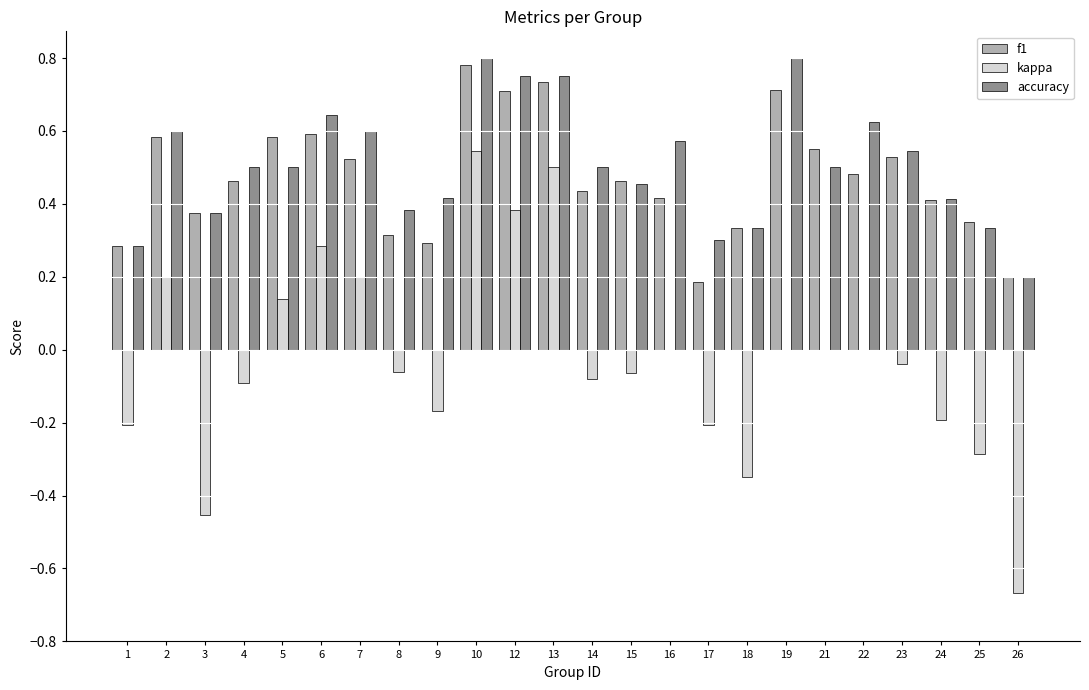

The value of kappa at 21 is 0.0. True or false?

True